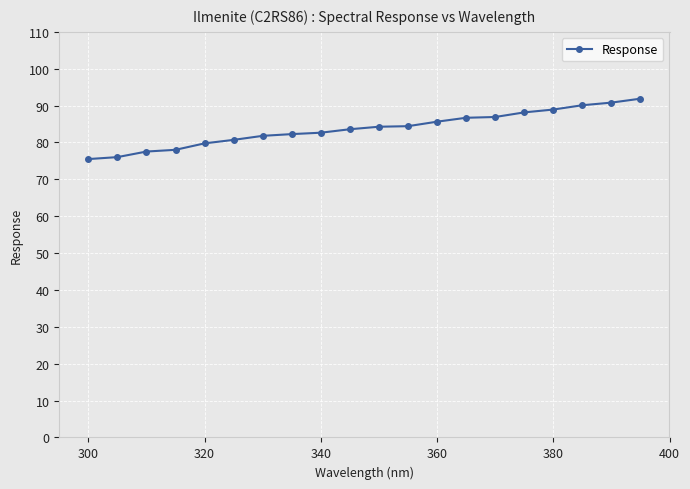

What is the difference between the maximum and minimum values?

16.4